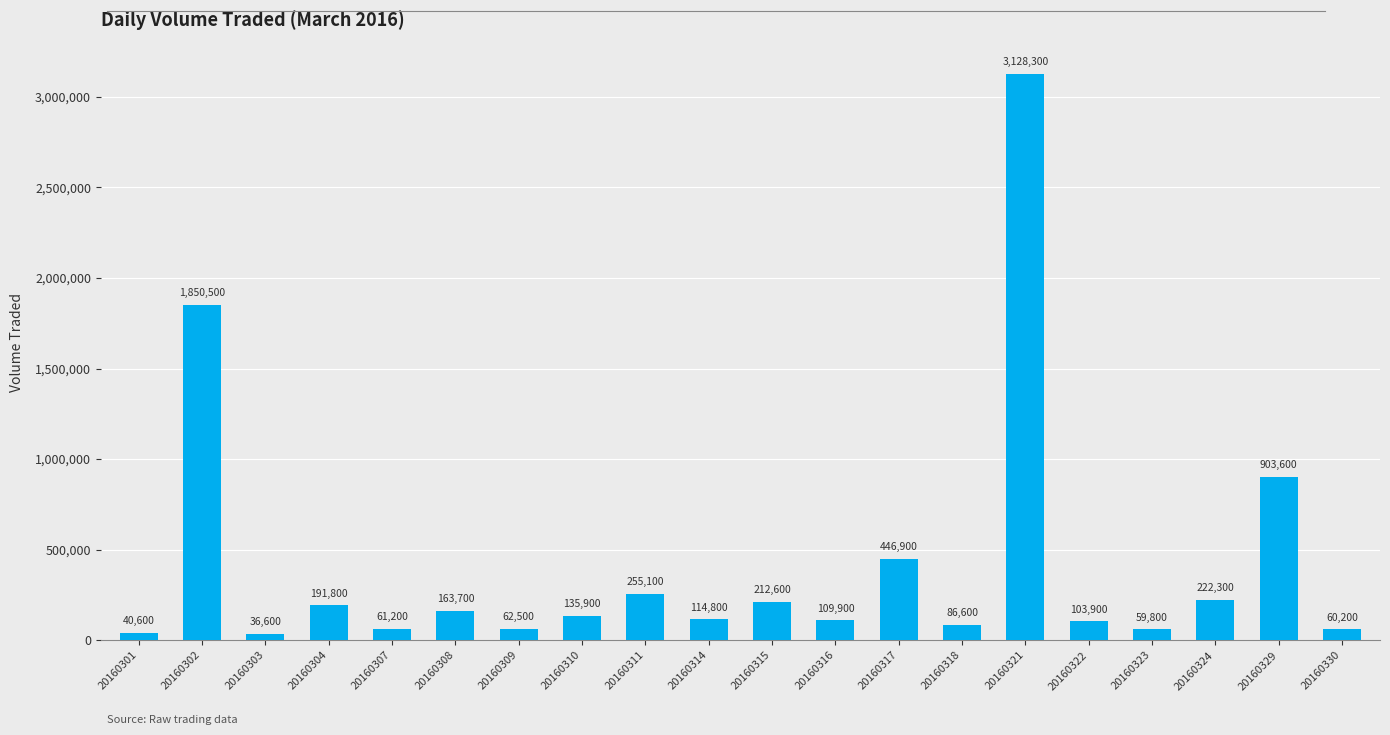

List the labels in order of value, smallest first.

20160303, 20160301, 20160323, 20160330, 20160307, 20160309, 20160318, 20160322, 20160316, 20160314, 20160310, 20160308, 20160304, 20160315, 20160324, 20160311, 20160317, 20160329, 20160302, 20160321